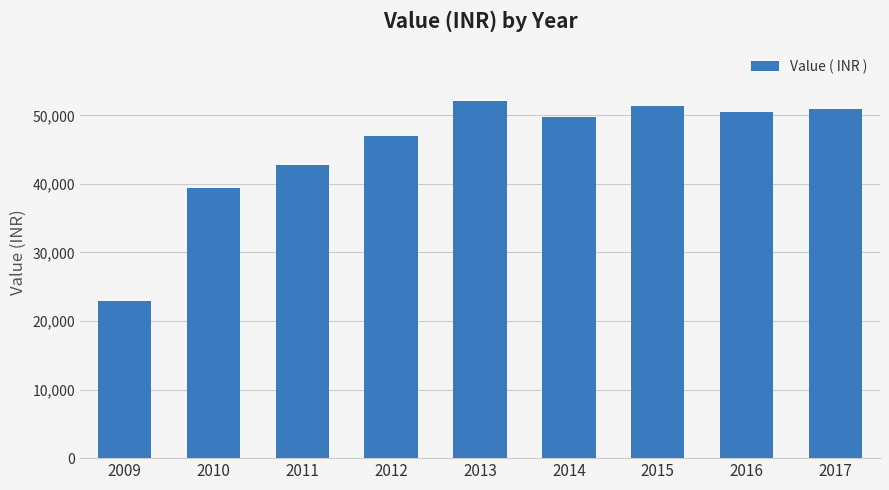

What is the sum of all values?

407033.5